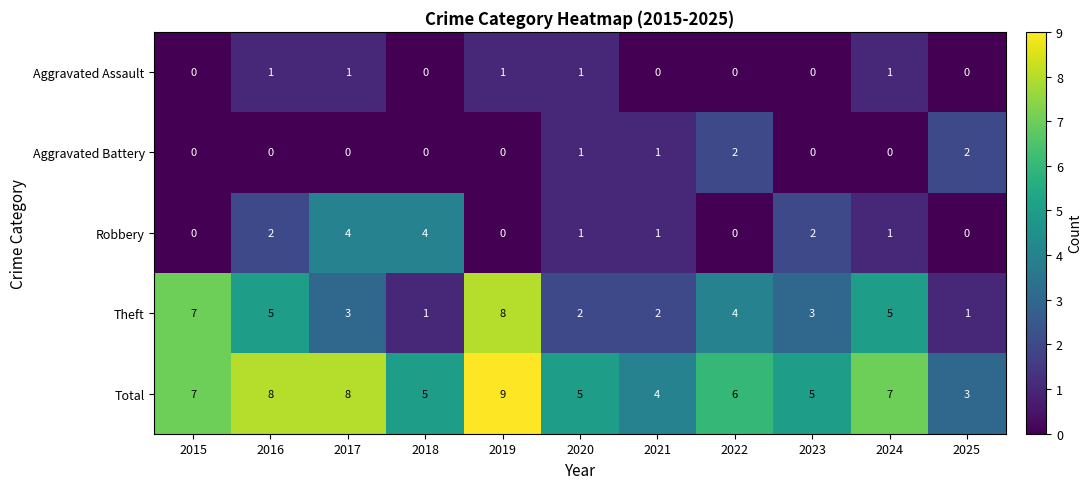

Between 2019 and 2021, which series saw the biggest shift?

Theft